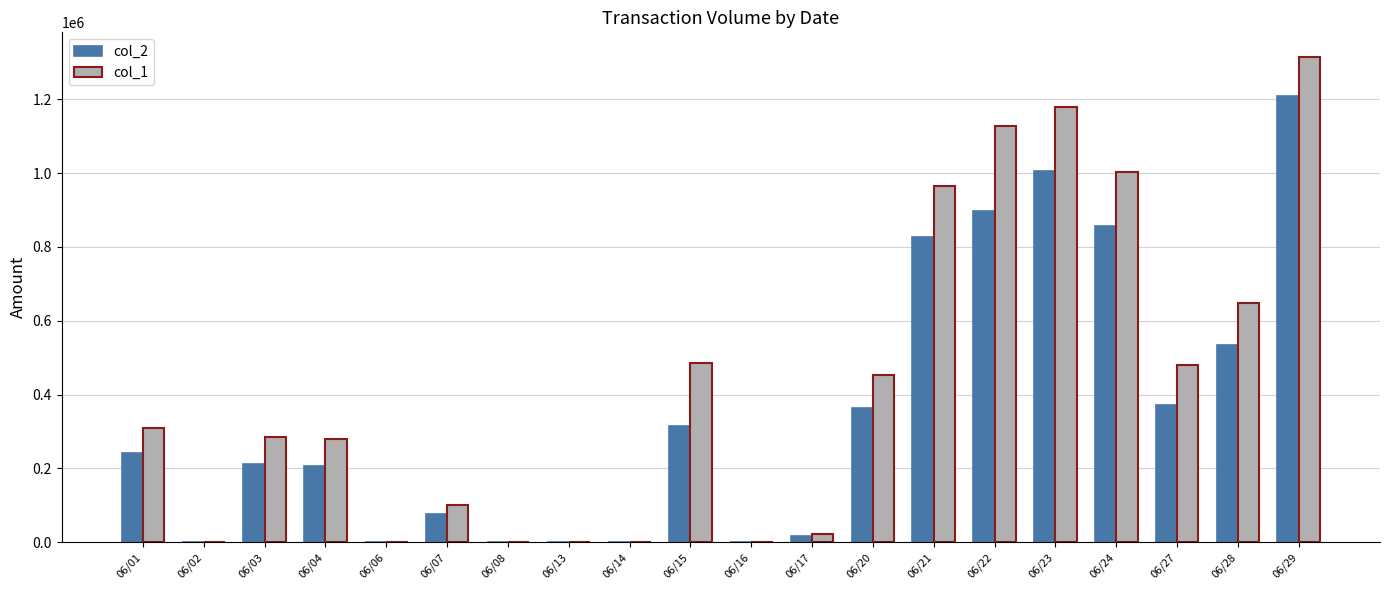

The col_1 series shows 964000 at 06/21. True or false?

True